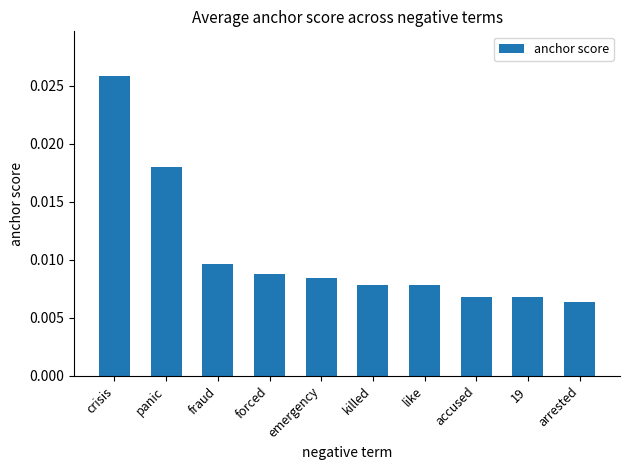

How many values are between 0 and 1?

10